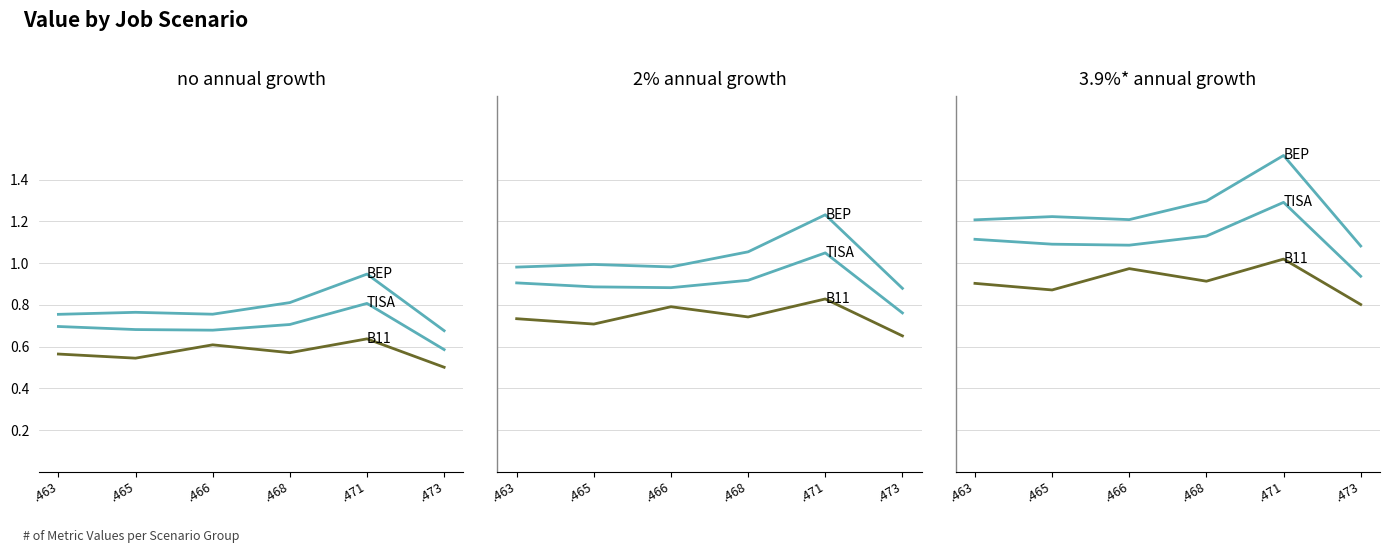

What is the sum of the B11 values at .473 and .466?

1.8